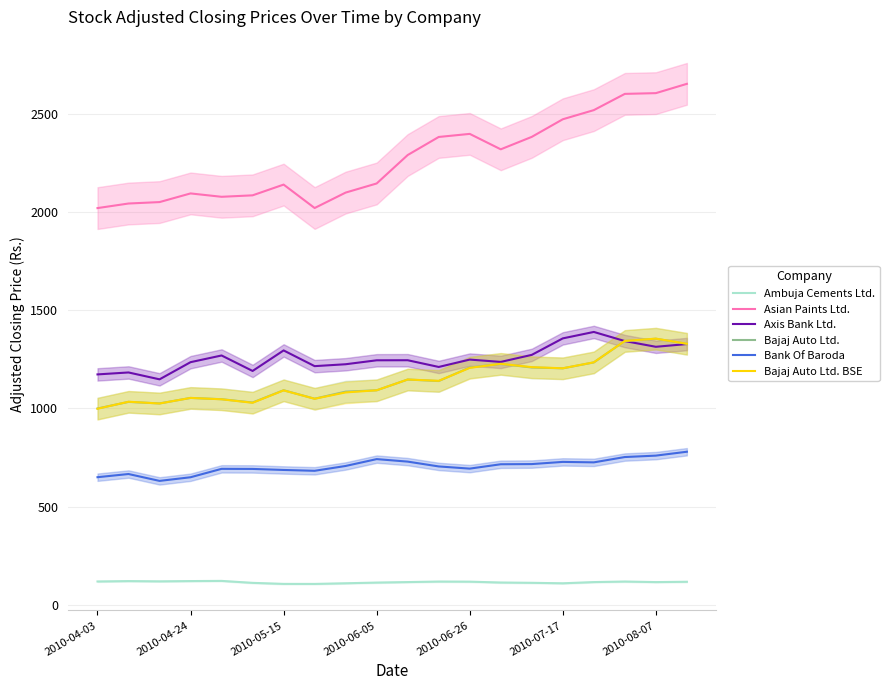

How many lines are shown in the chart?

6